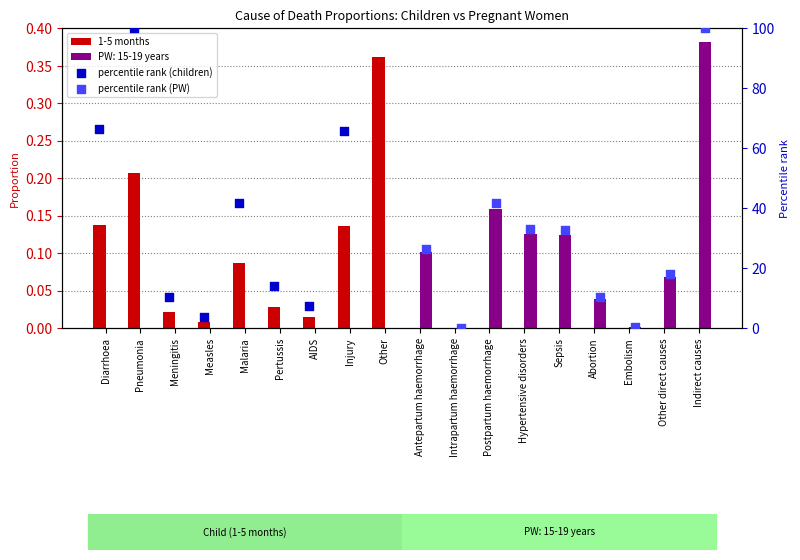

Which series contains the lowest Y value?

1-5 months